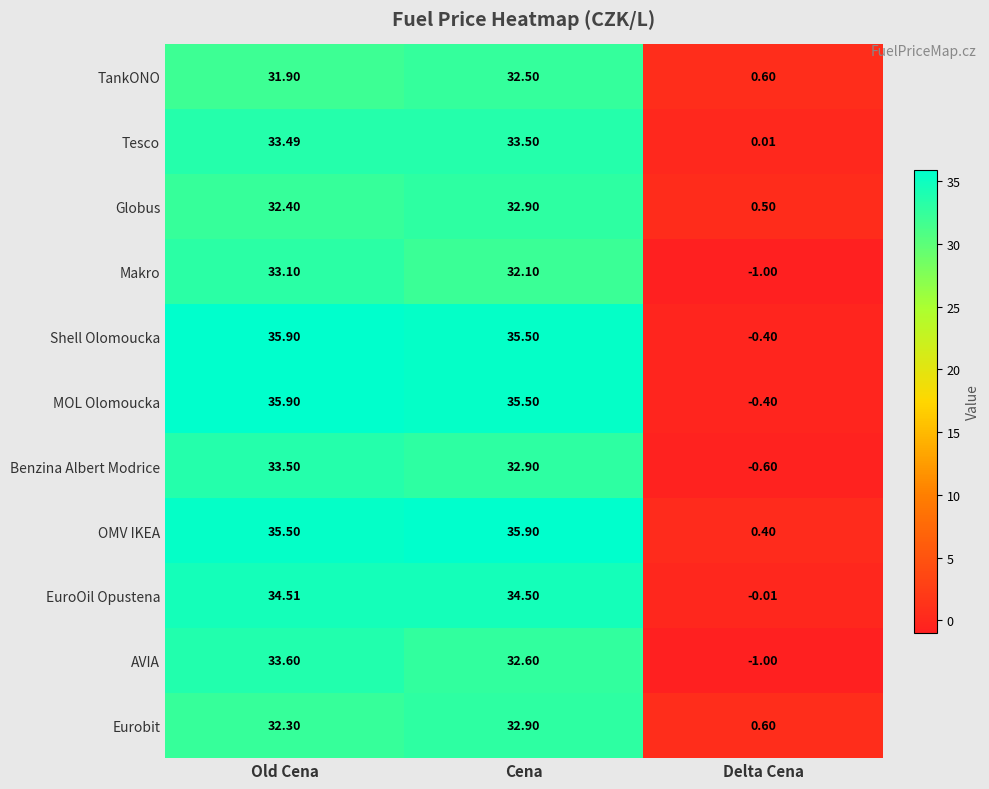

List the labels in order of MOL Olomoucka value, largest first.

Old Cena, Cena, Delta Cena